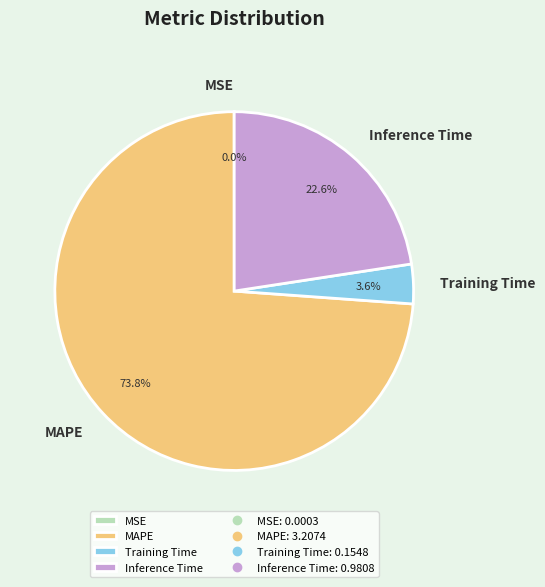

Which slice is the largest?

MAPE